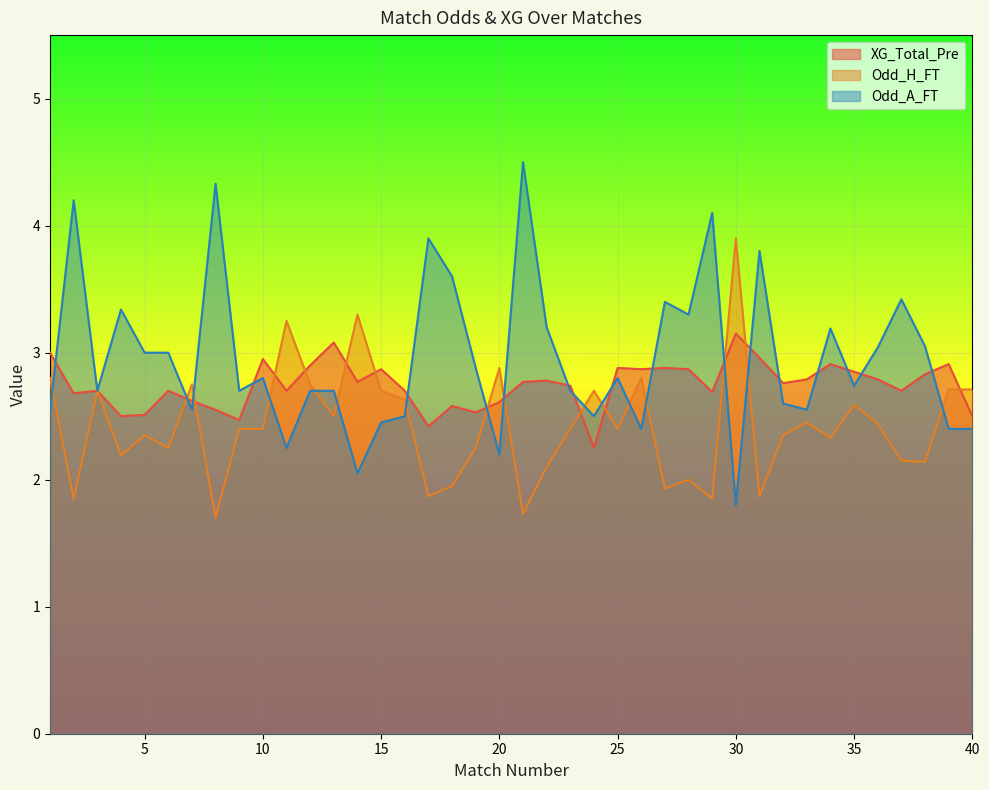

Which has a higher value, 4 or 11?

11